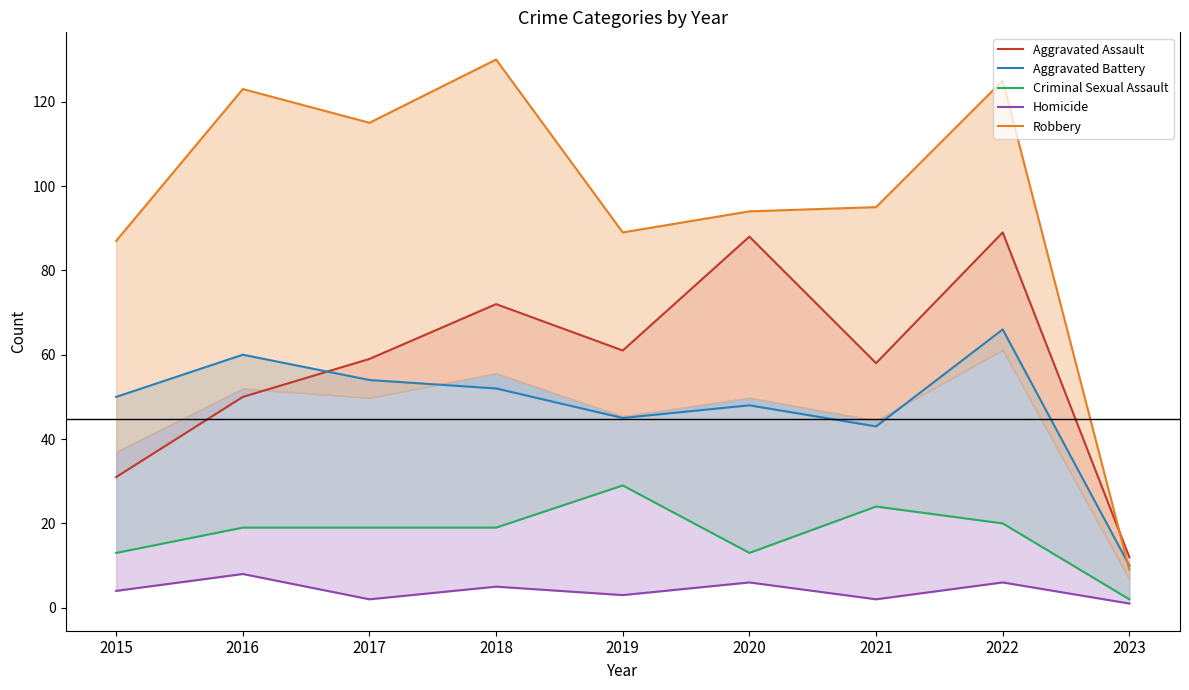

True or false: Aggravated Battery and Homicide intersect in this chart.

False